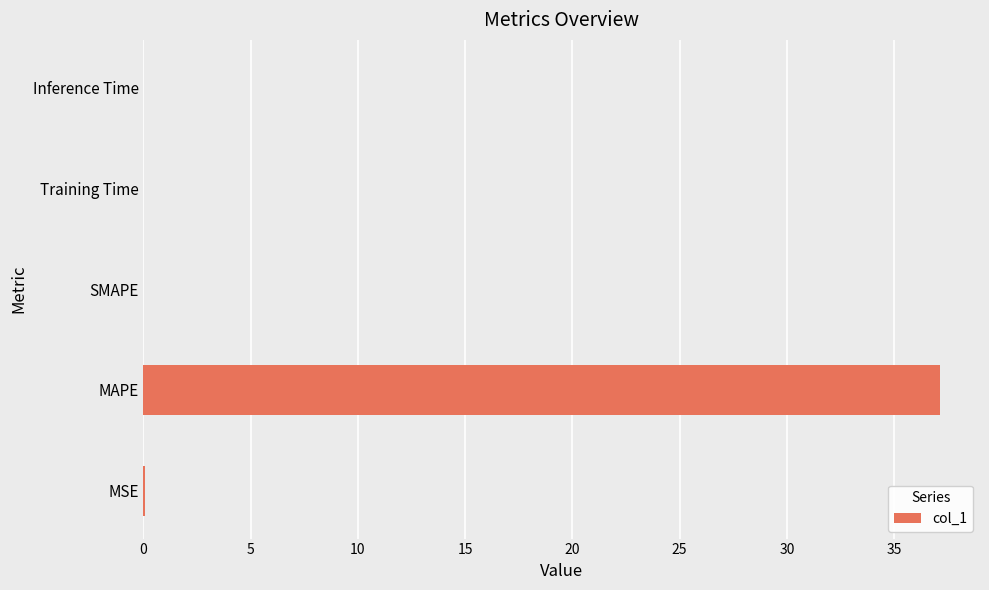

The value at SMAPE is 11.7. True or false?

False